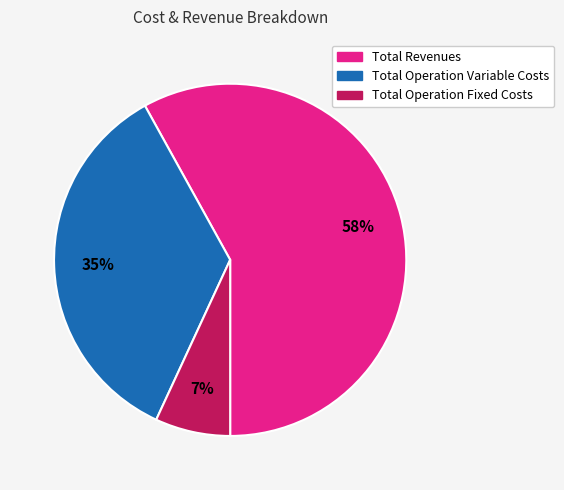

To the nearest percent, what is the combined percentage of Total Operation Variable Costs and Total Operation Fixed Costs?

42%